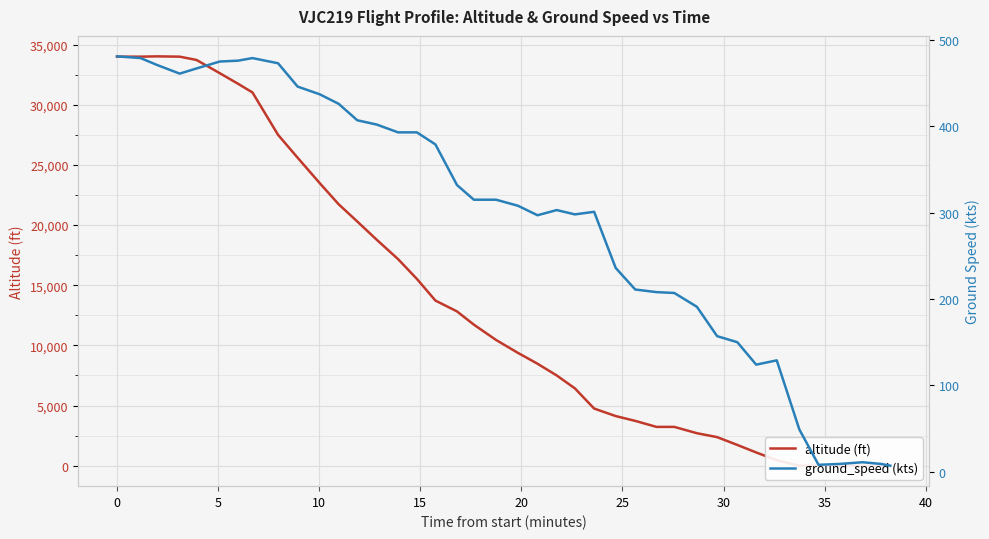

Which series has the widest spread of values?

altitude (ft)